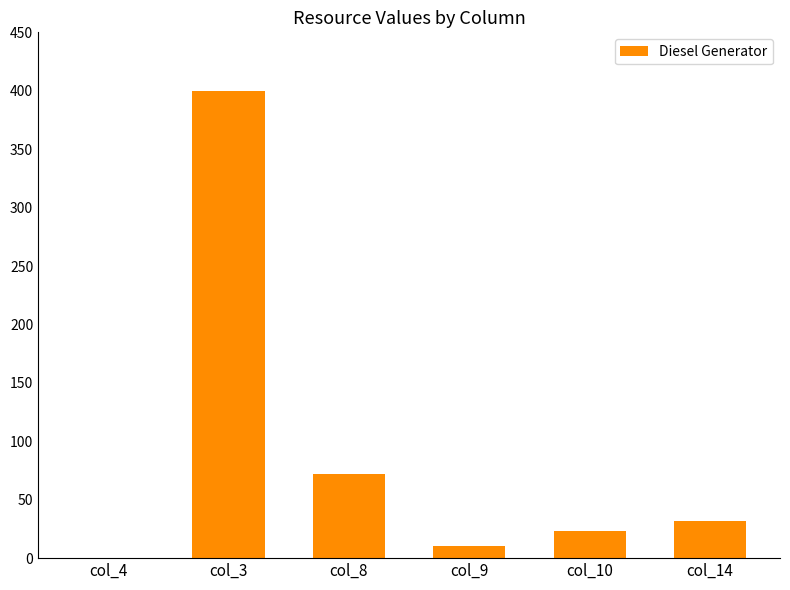

The value at col_14 is 32. True or false?

True